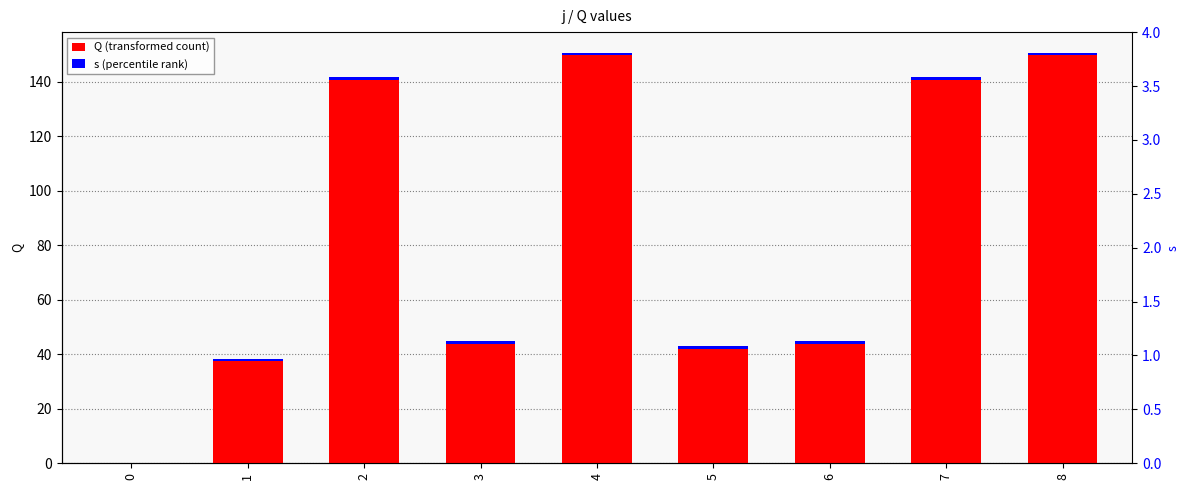

Which series has the largest range (max minus min)?

Q (transformed count)